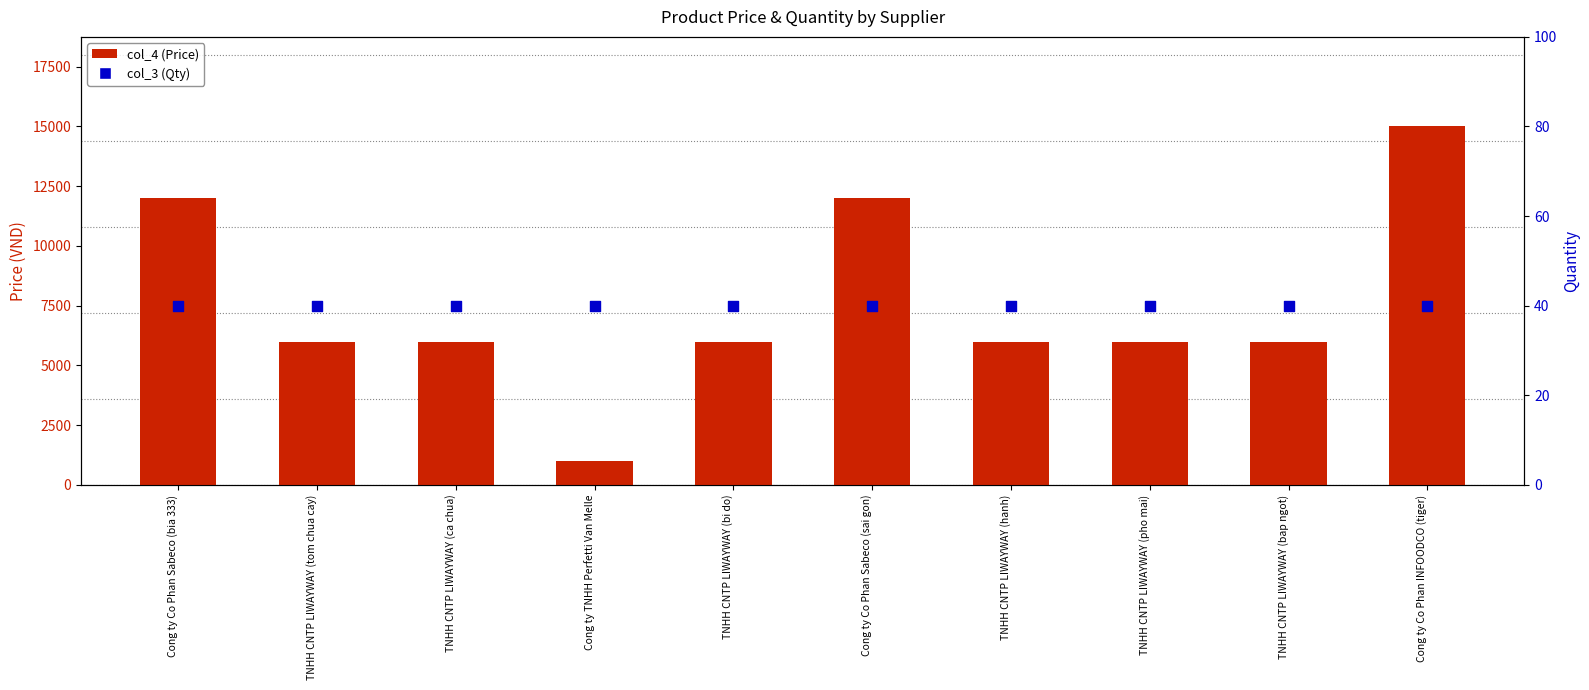

Which series contains the highest Y value?

col_4 (Price)